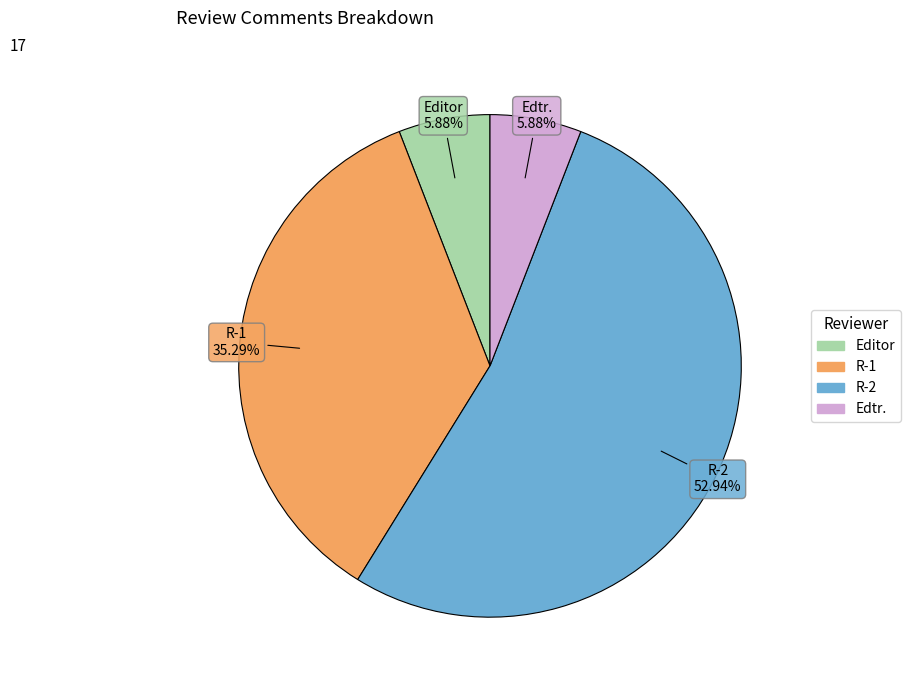

Is there a majority slice in this chart?

Yes